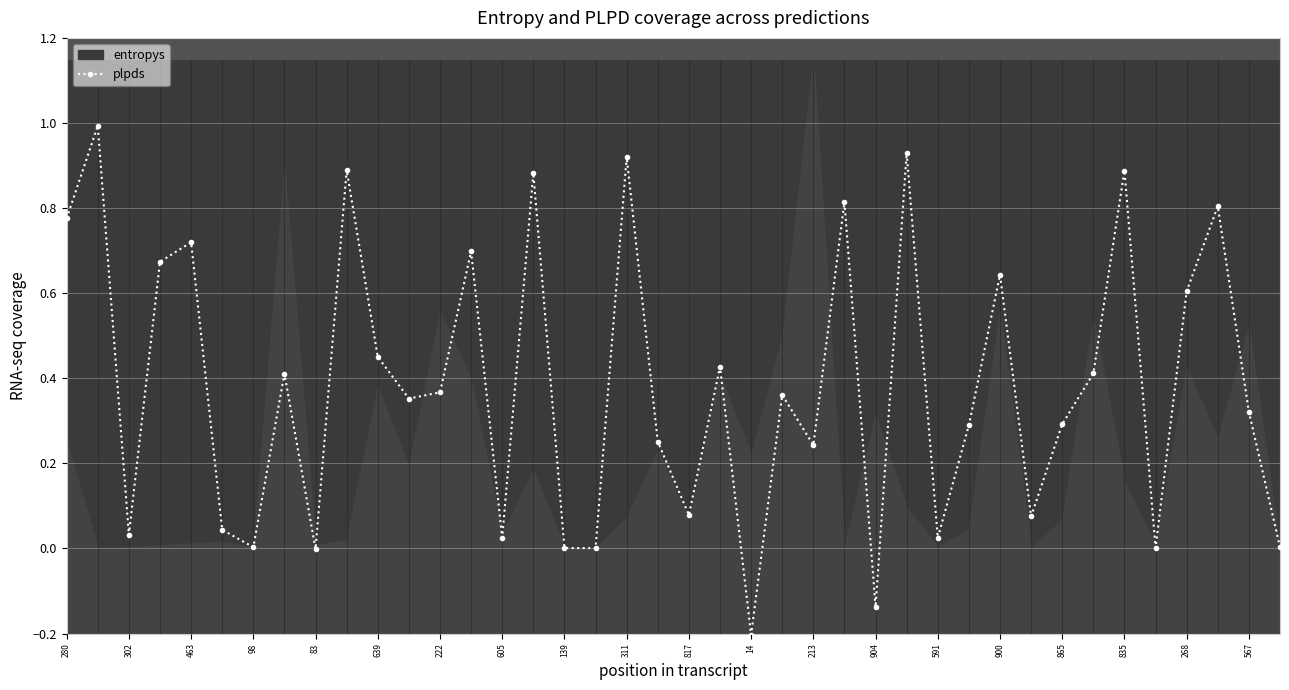

How many values exceed 0?

37